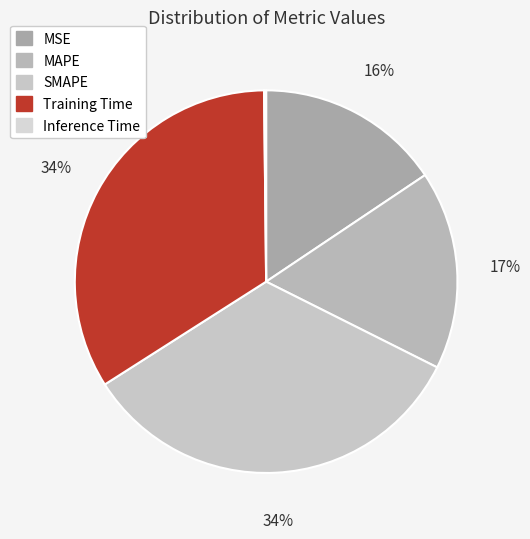

Count the number of slices in the pie.

5